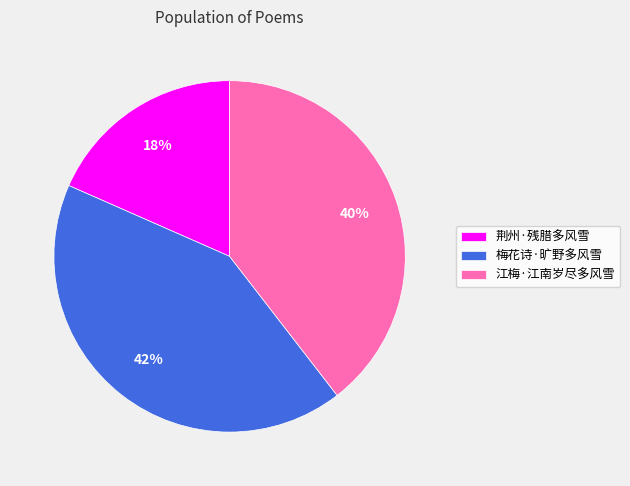

What is the ratio of the value at 梅花诗·旷野多风雪 to the value at 荆州·残腊多风雪?

2.3